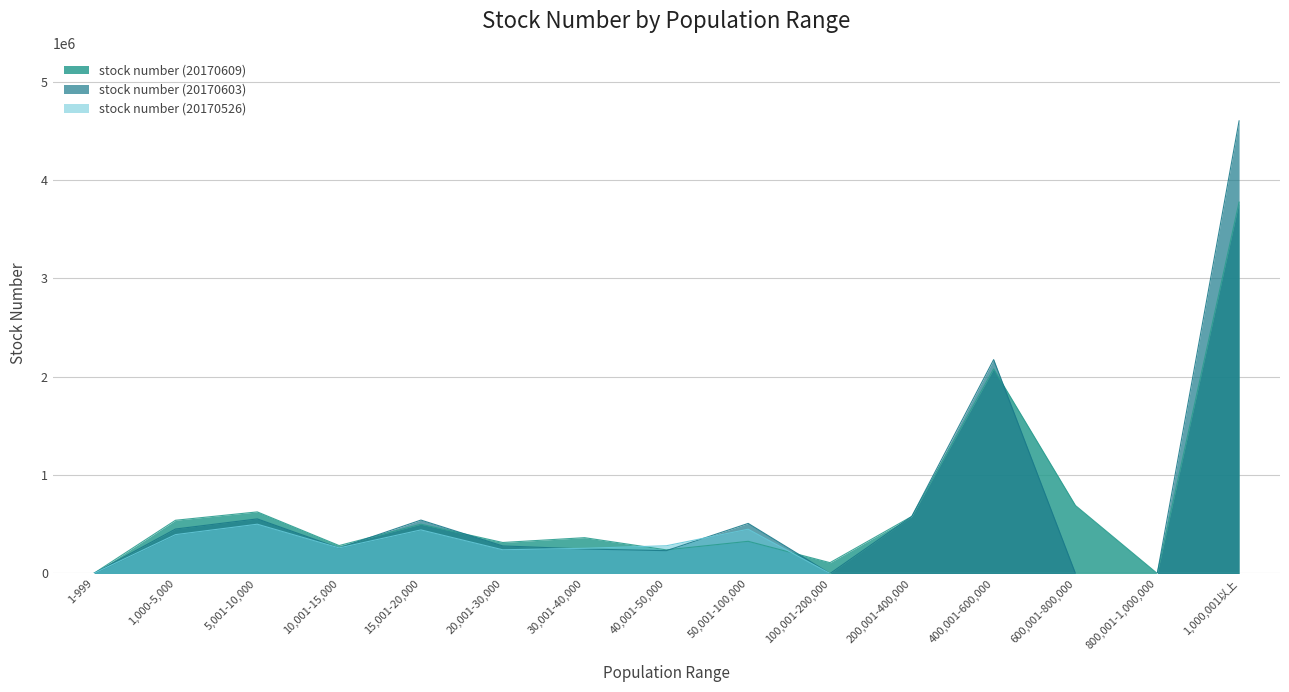

List the series in order of their peak value, highest first.

stock number (20170603), stock number (20170609), stock number (20170526)